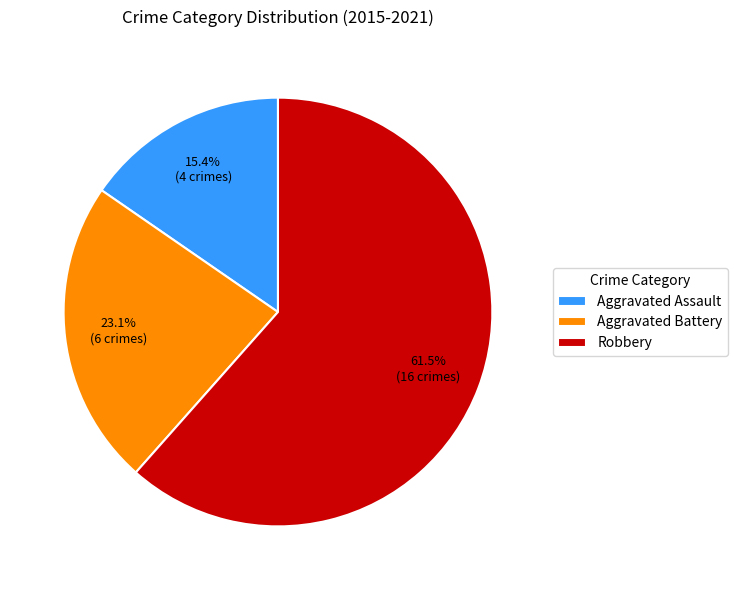

What is the majority slice?

Robbery